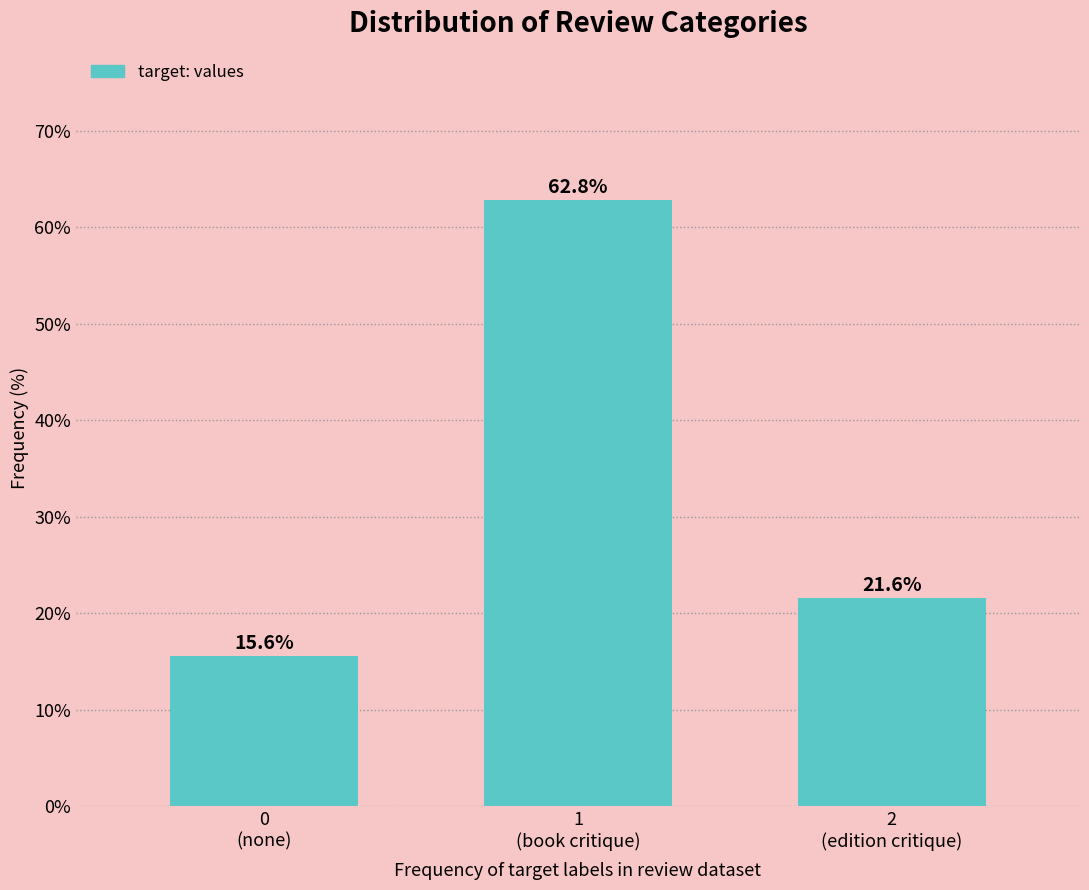

Reading left to right, list all the values displayed in this chart.

15.6	62.8	21.6